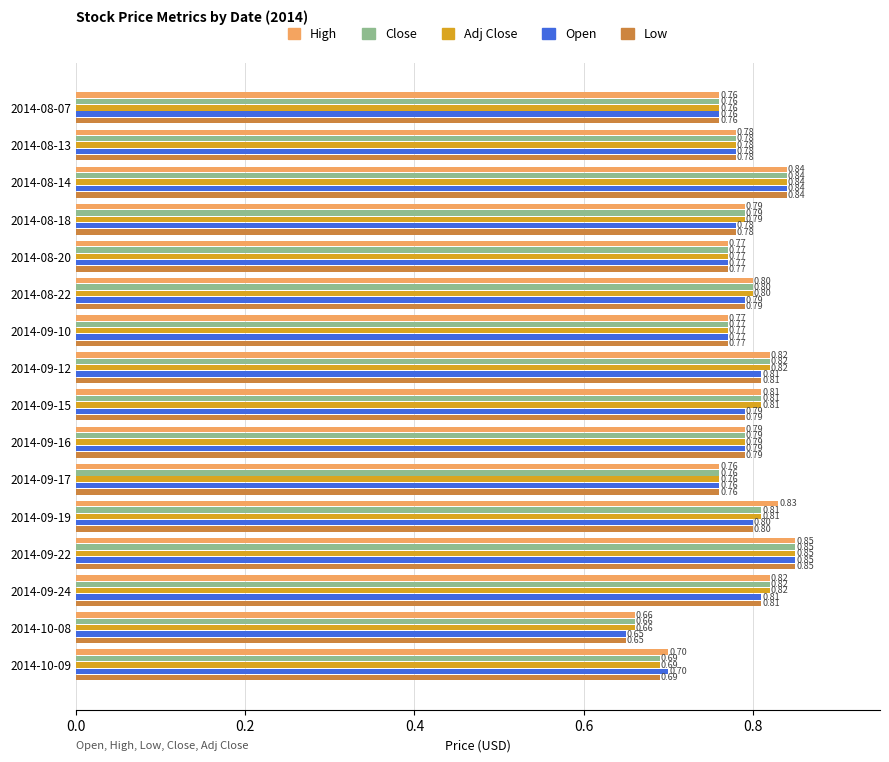

What is the difference between the maximum and minimum values in the Open series?

0.2